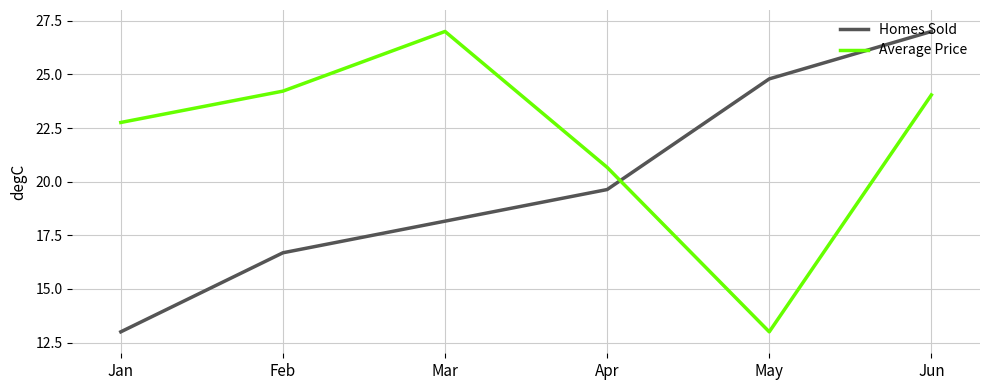

Where is Homes Sold nearest to the value 20?

Apr